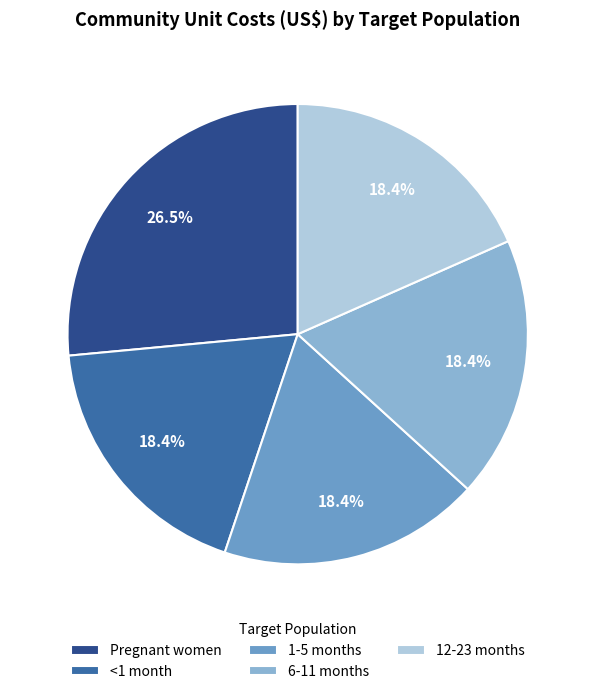

What percentage is NOT represented by 1-5 months?

81.6%